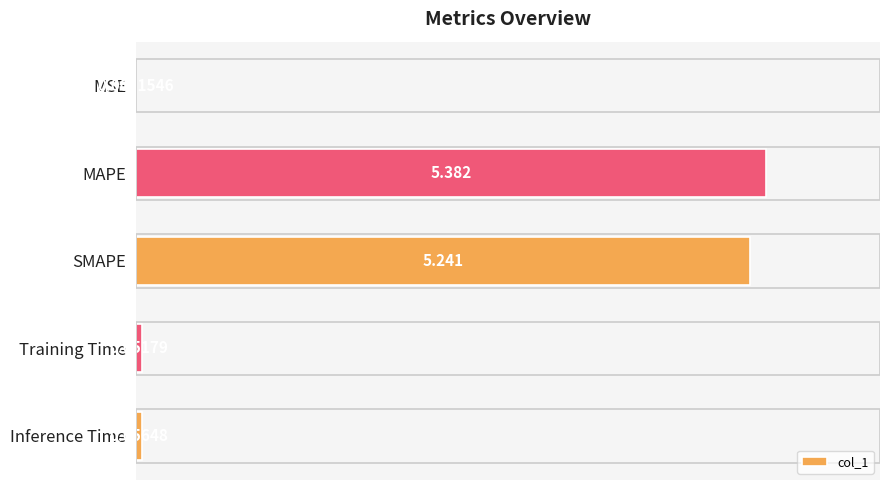

Which label corresponds to the largest value in the chart?

MAPE